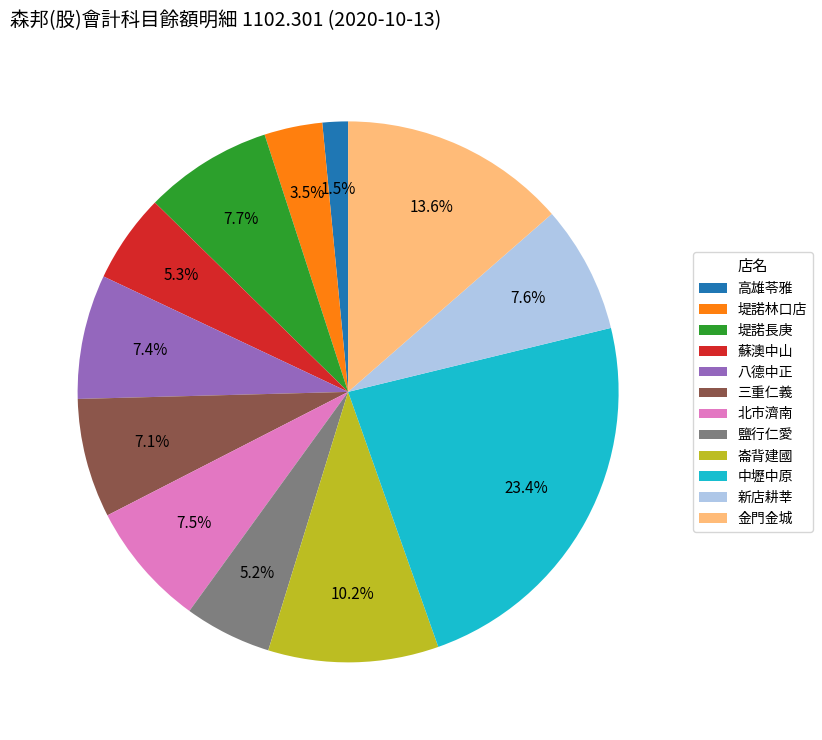

Which has a higher value, 蘇澳中山 or 八德中正?

八德中正